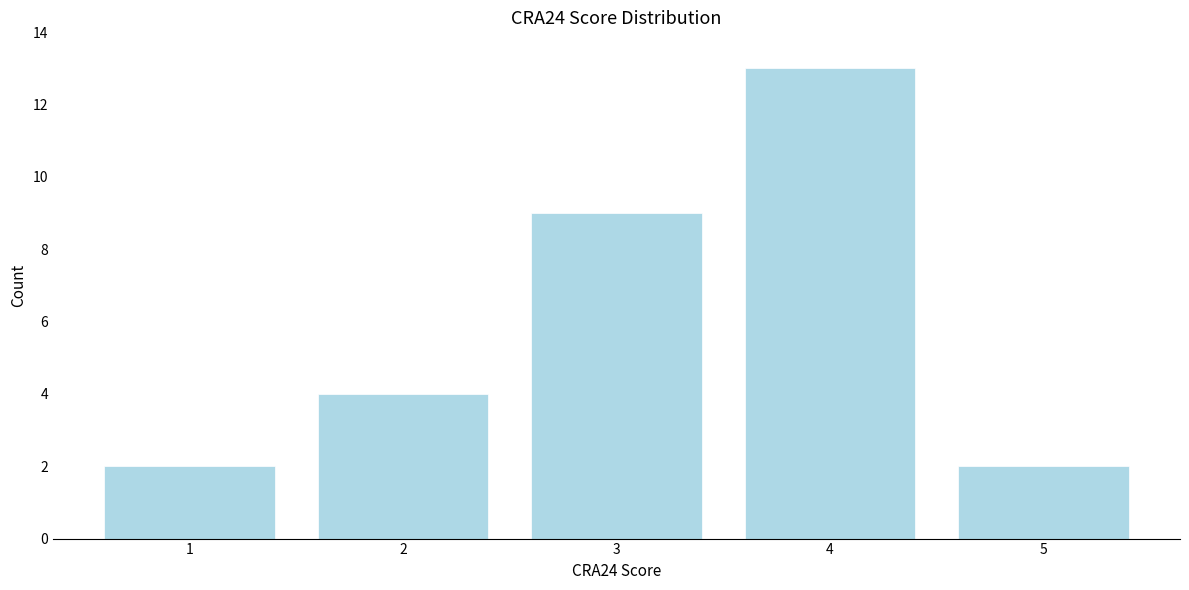

Reading left to right, transcribe all the data shown in this chart.

2	4	9	13	2